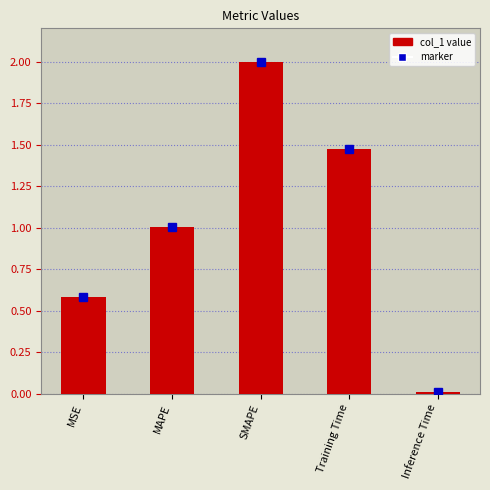

What is the value of the 1st bar from the left?

0.6